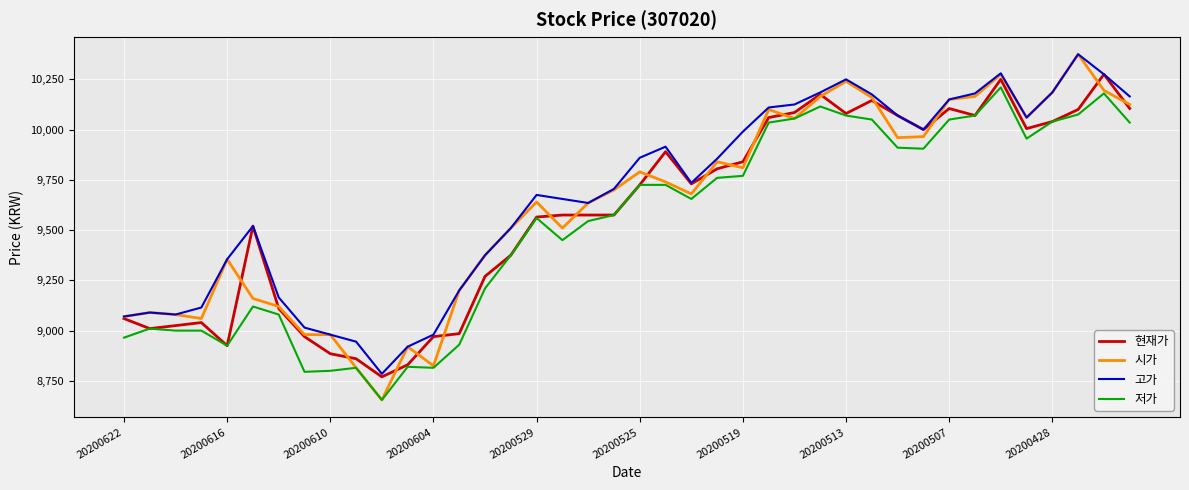

Which series has the largest range (max minus min)?

시가